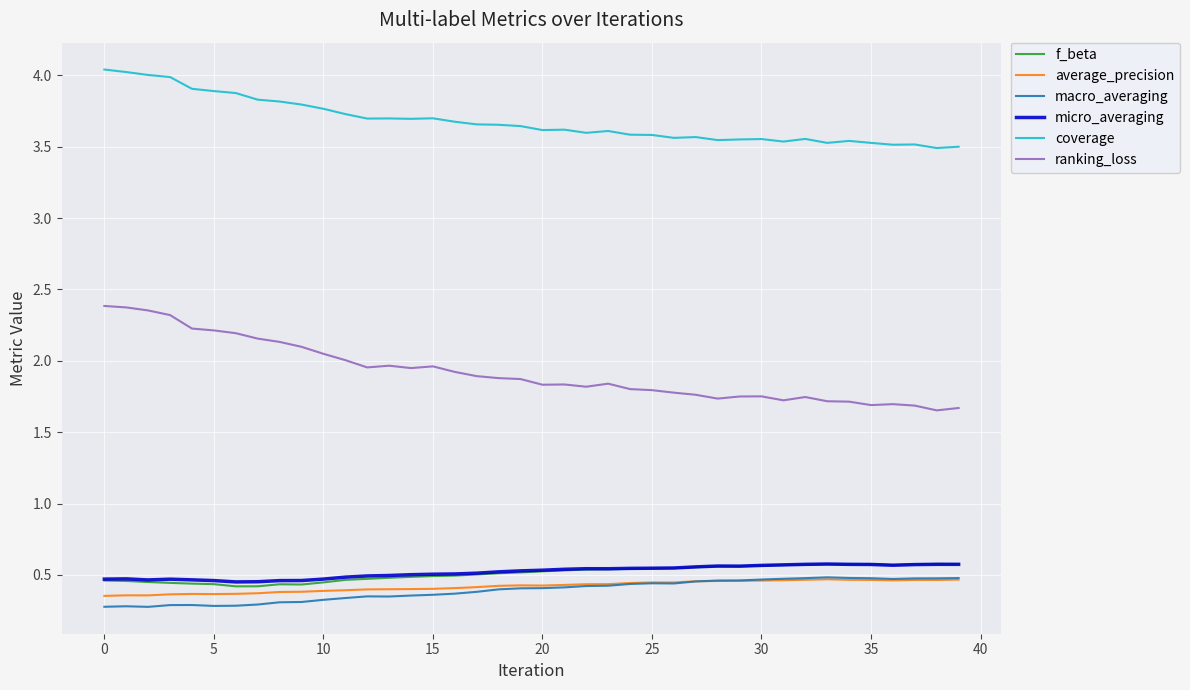

Which series has the widest spread of values?

ranking_loss